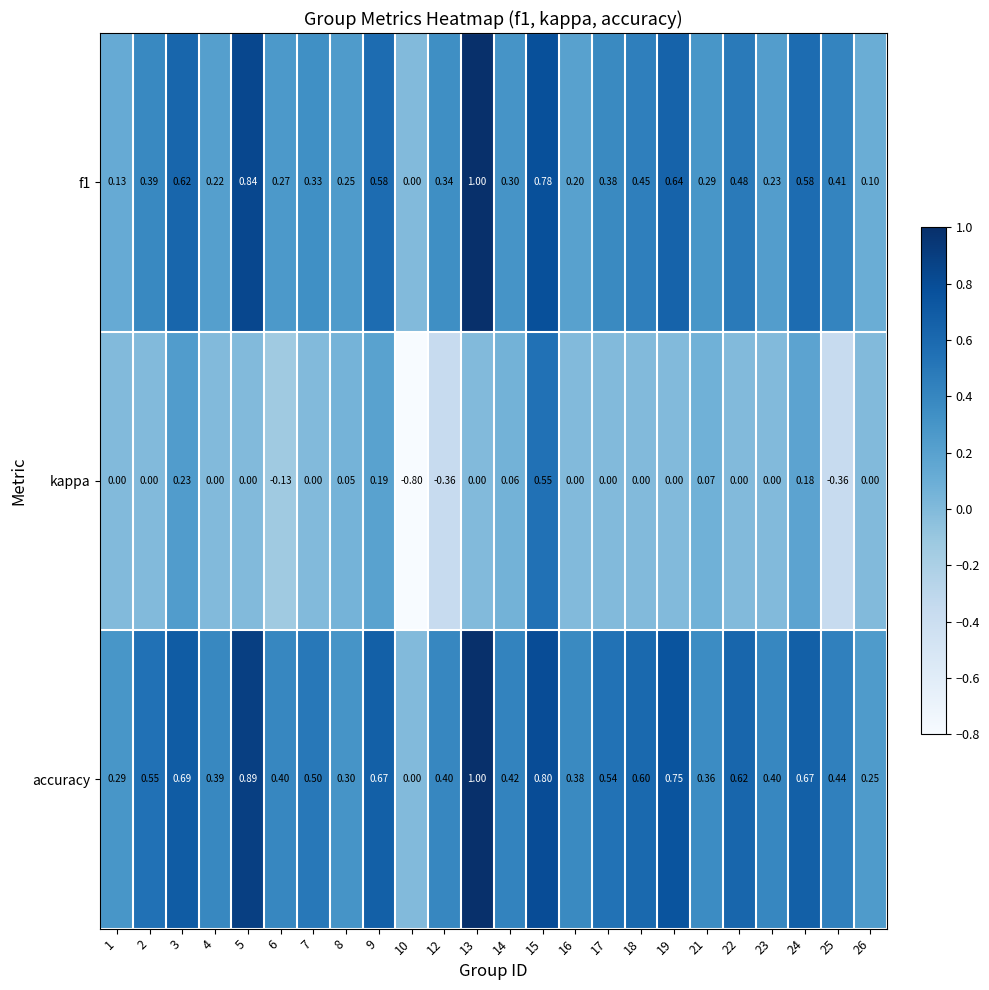

Is the value of f1 at 14 greater than the value of kappa at 23?

Yes